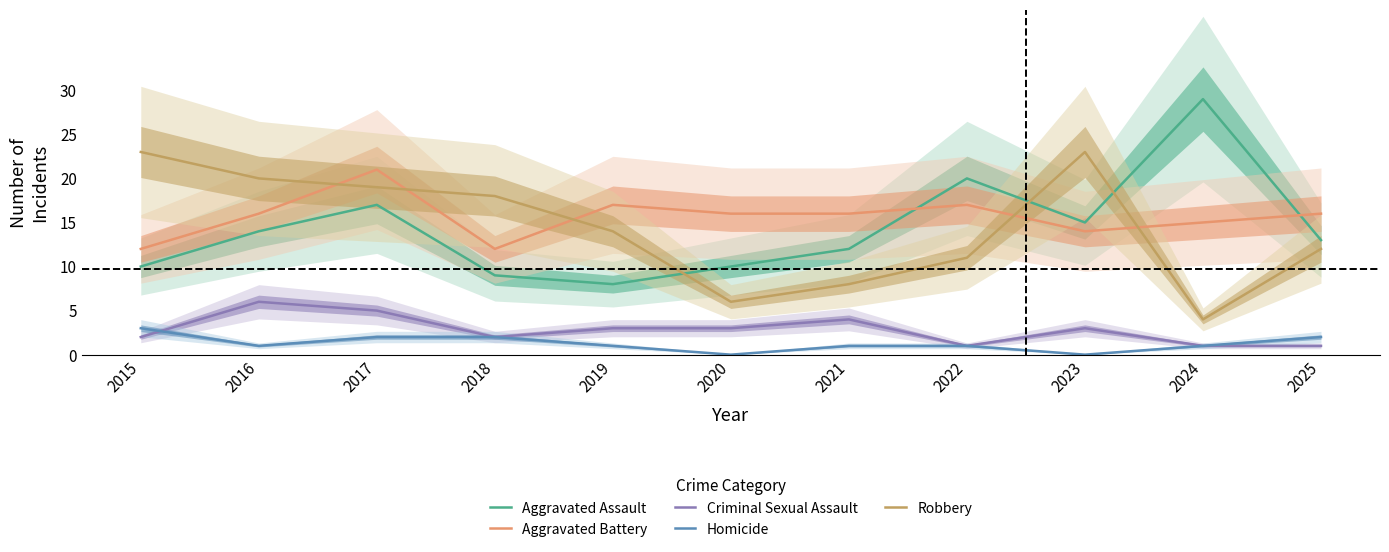

Which series has the largest total across all categories?

Aggravated Battery